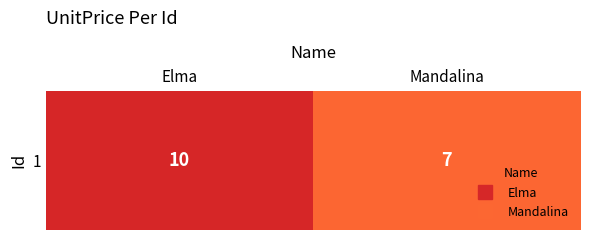

True or false: the data shows 16 at Elma.

False